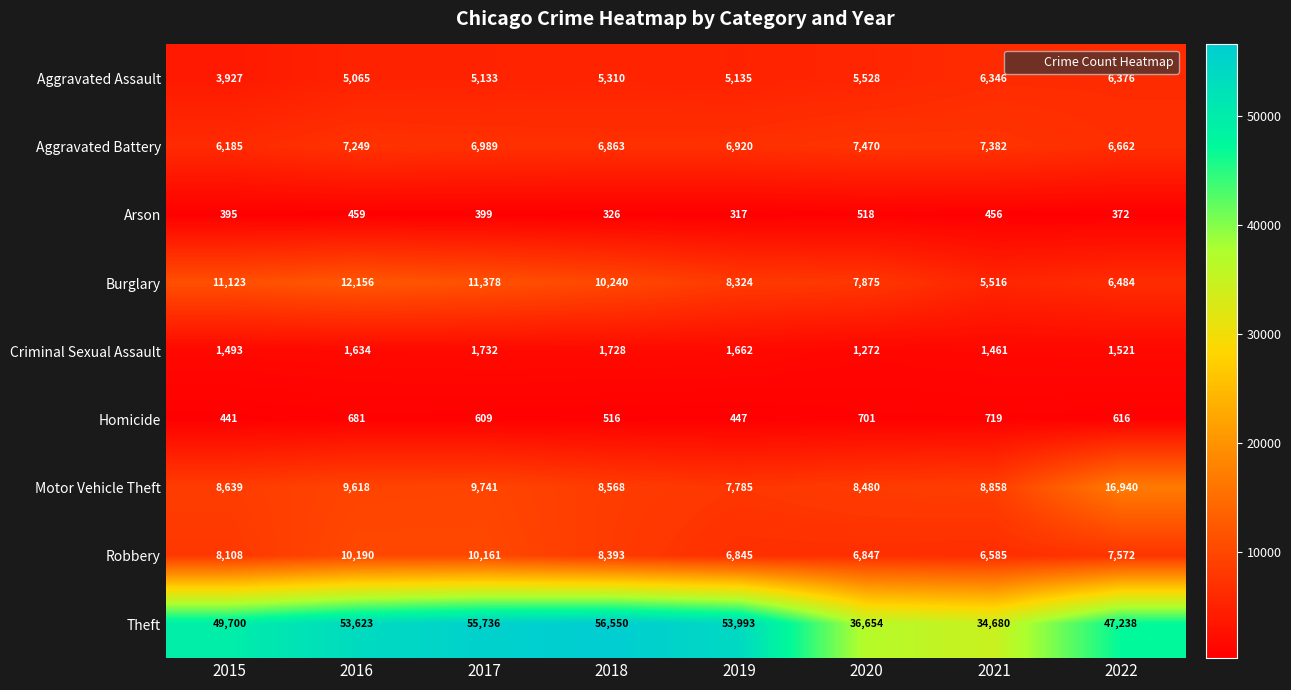

What is the greatest value displayed?

56550